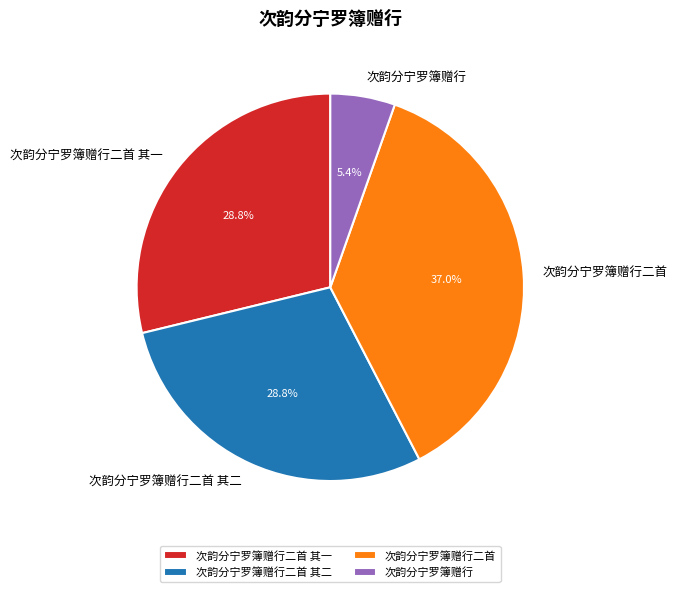

Approximately how many times larger is the value at 次韵分宁罗簿赠行二首 其一 compared to 次韵分宁罗簿赠行二首 其二?

1.0